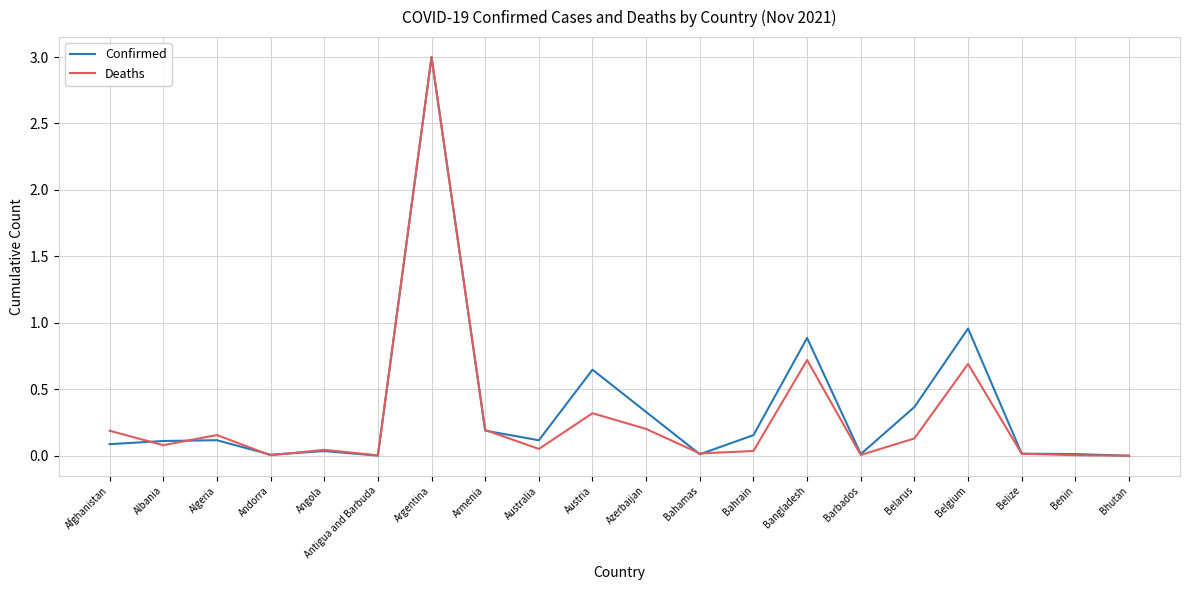

Is it true that Deaths equals 1.1 at Bhutan?

False